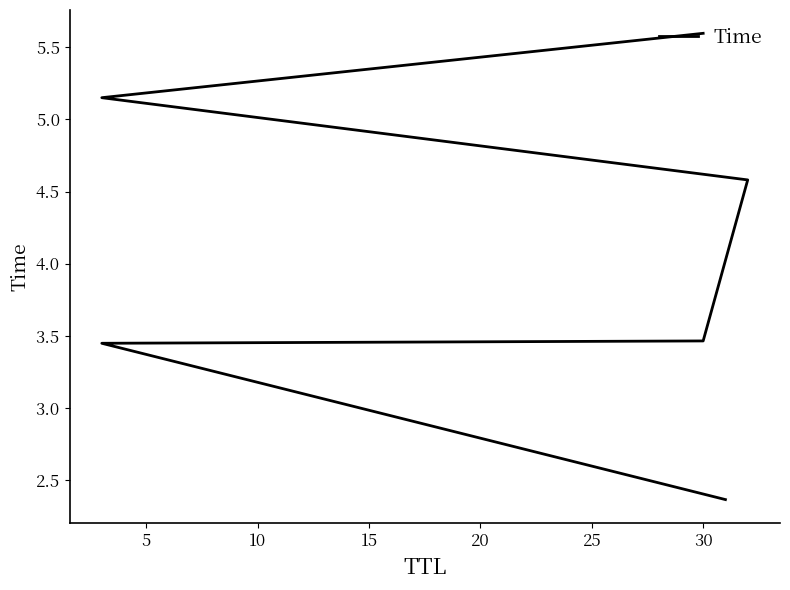

What is the ratio of the value at 5 to the value at 10?

1.0